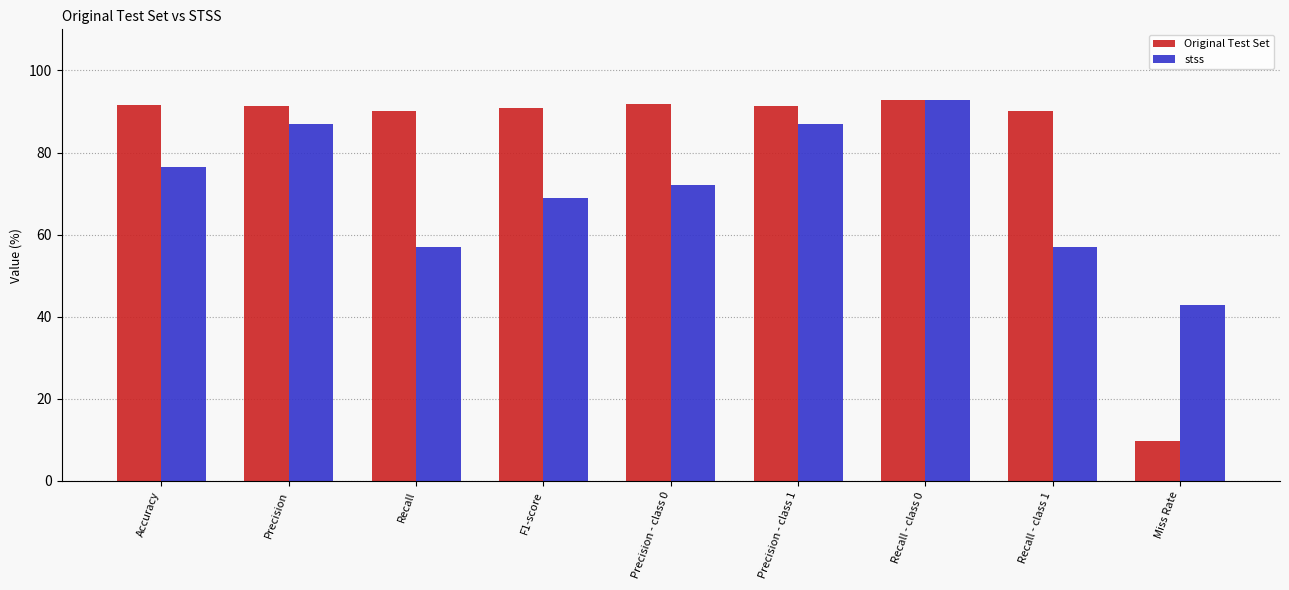

What is the spread (max minus min) of values at Miss Rate?

33.1